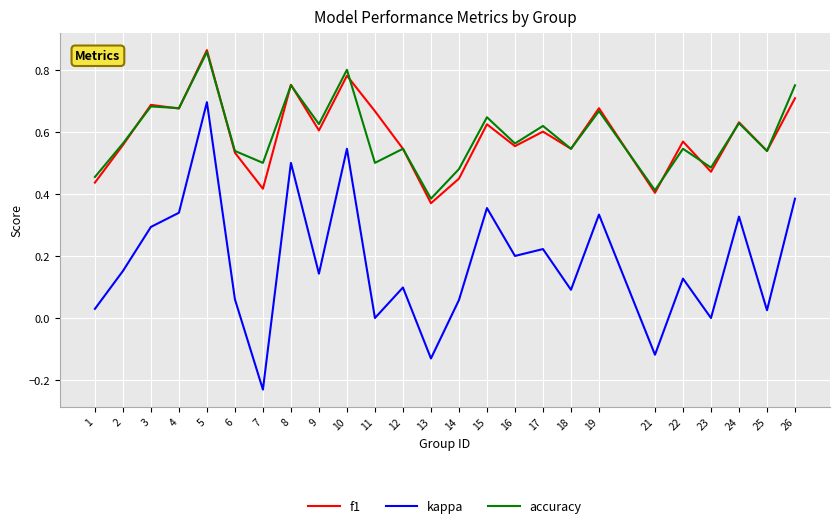

Which category has the lowest value in the accuracy series?

13